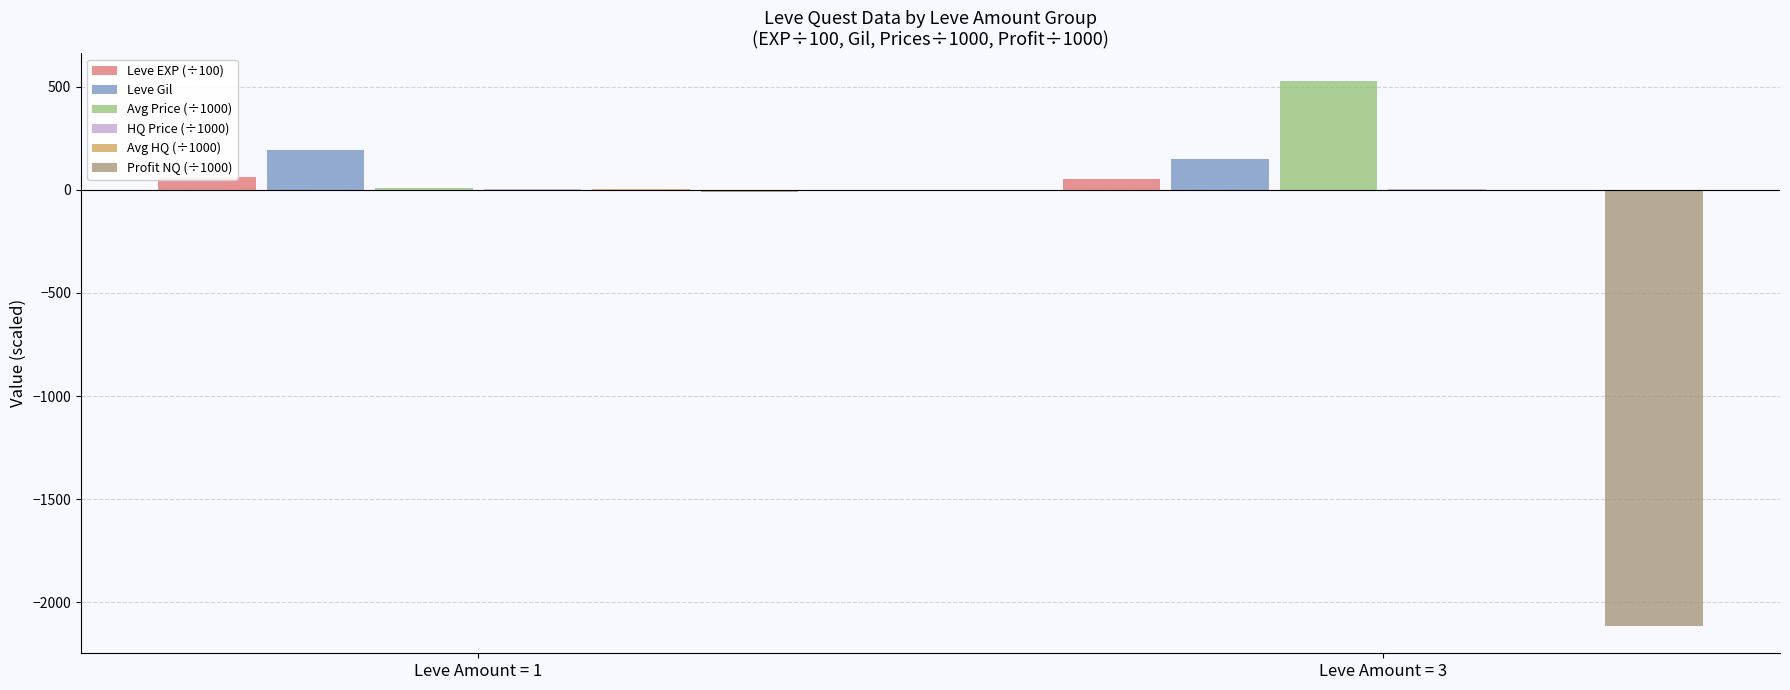

What is the value of the Avg HQ (÷1000) bar at the 2nd from the left?

1.0